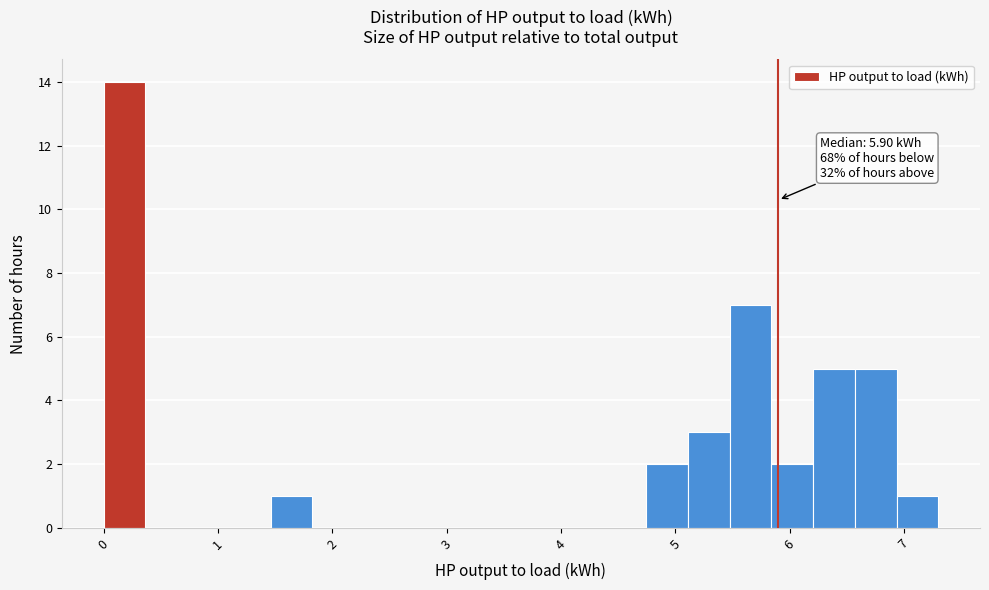

Around what value on the x-axis is the tallest bar? Give the approximate position of its centre, as read against the axis.

0.2